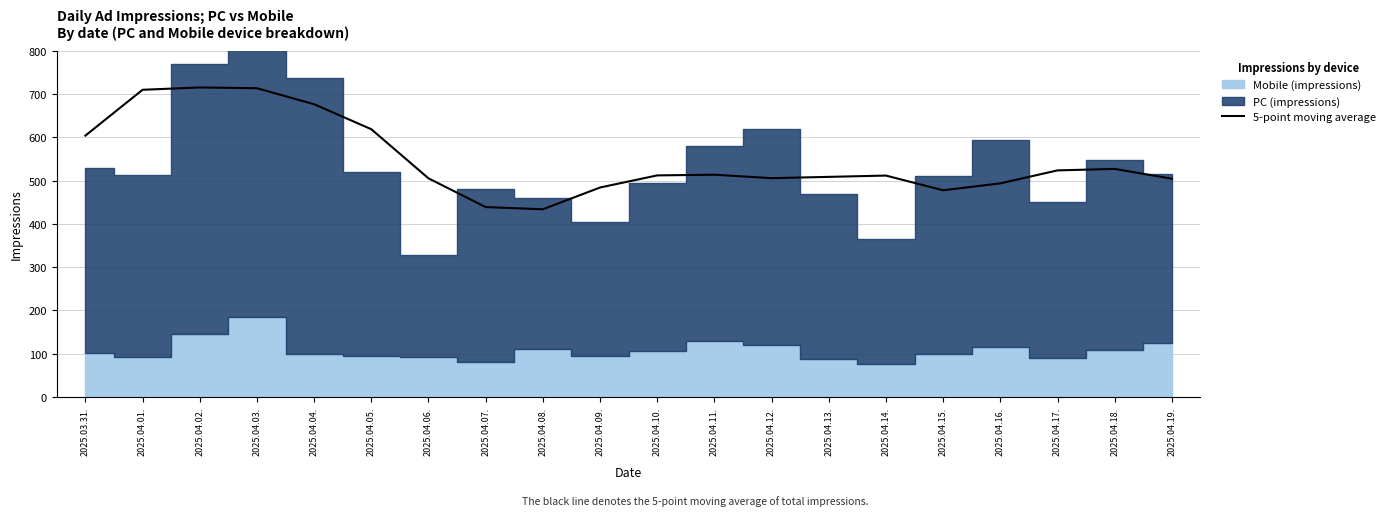

Reading right to left, transcribe all the data shown in this chart.

504.3	527.0	523.6	493.6	477.6	511.6	508.6	505.6	513.6	512.0	484.0	433.6	438.8	505.2	618.8	676.6	713.6	715.4	710.0	604.0